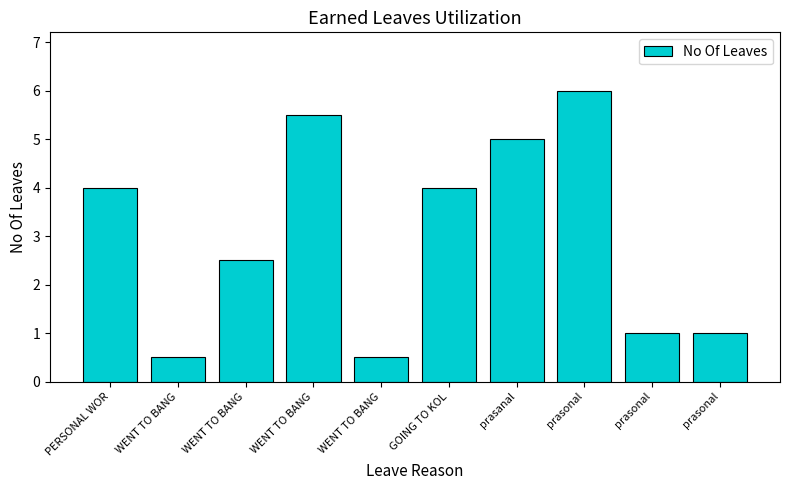

Which category has the lowest value across all series?

WENT TO BANG